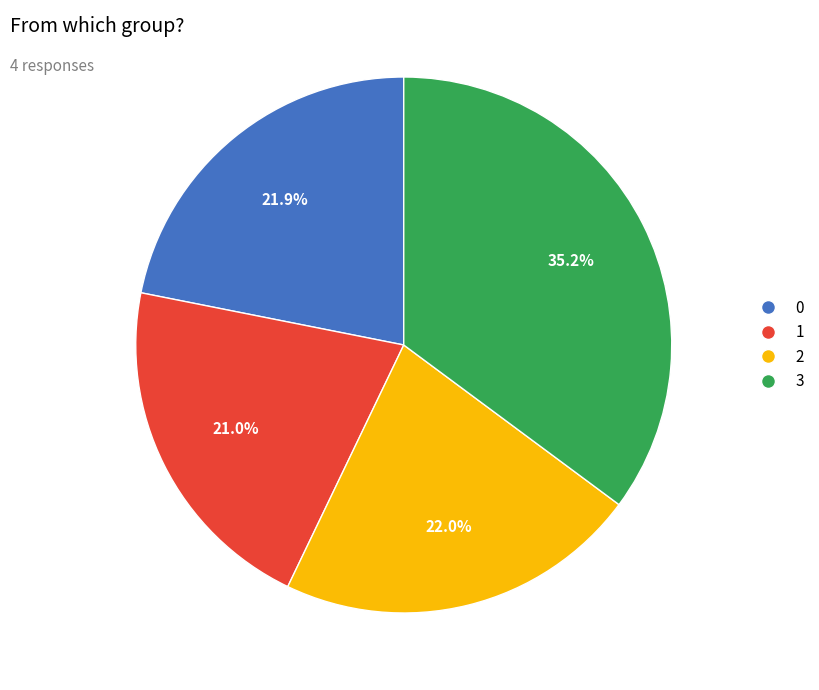

How many segments does this pie chart have?

4